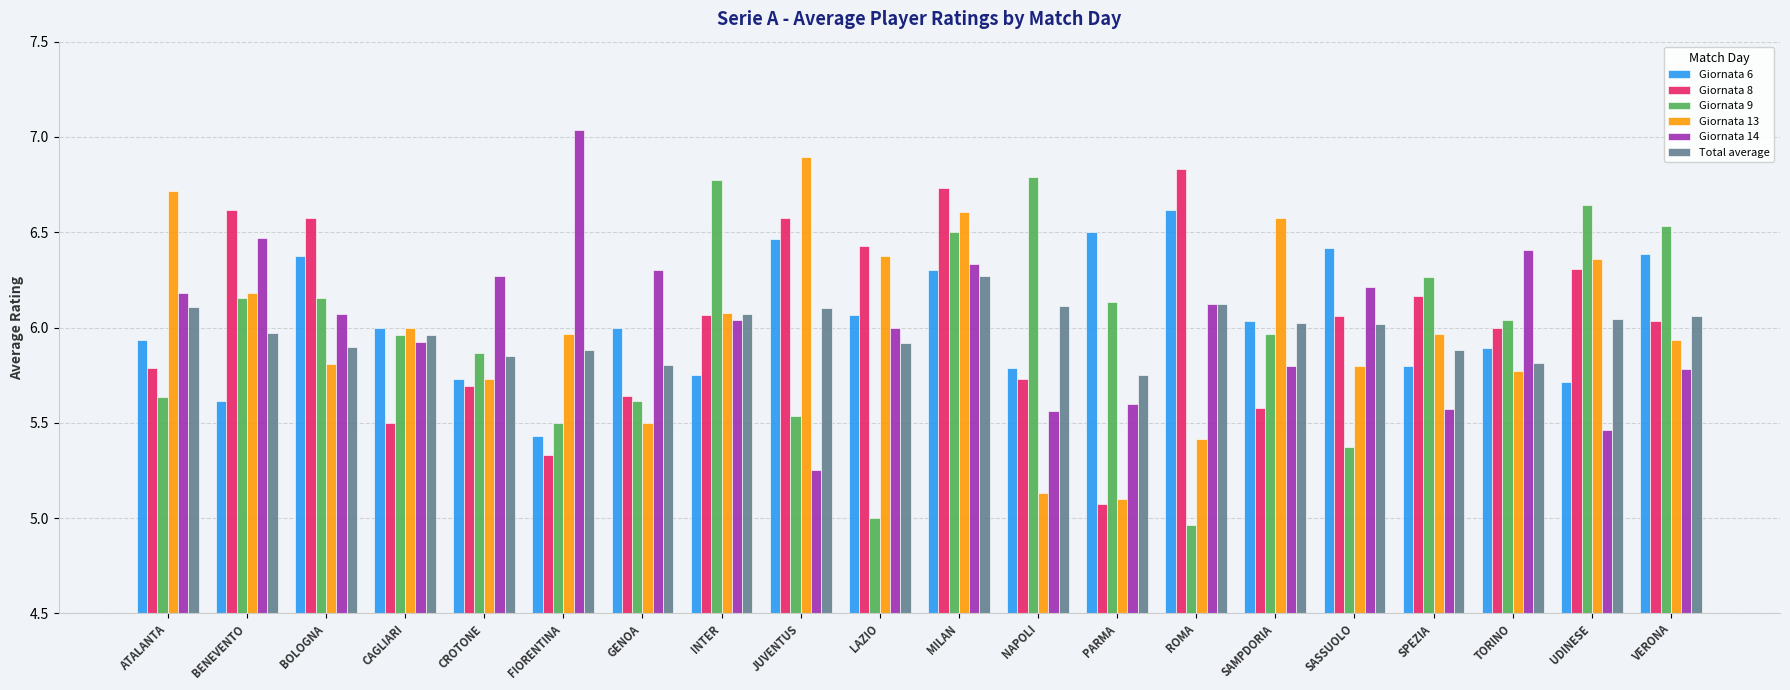

Which series changed the most between ROMA and VERONA?

Giornata 9